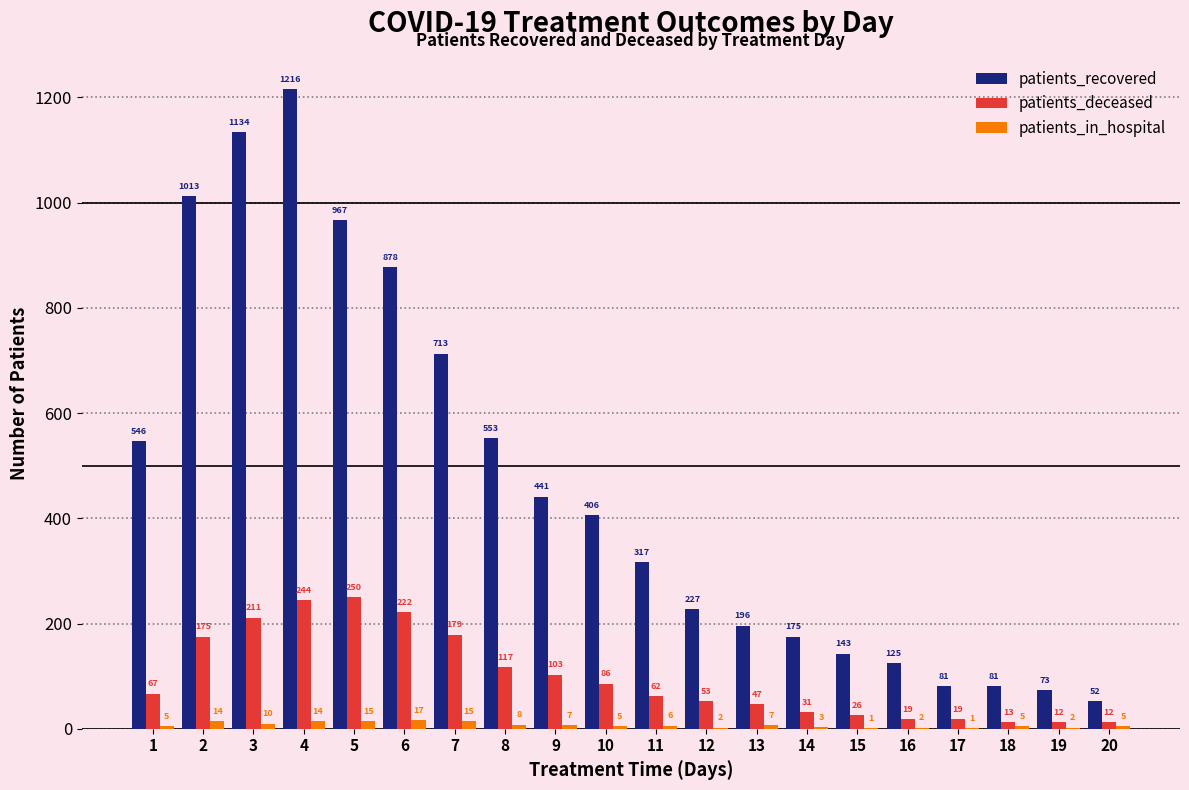

Does the chart contain stacked bars?

No